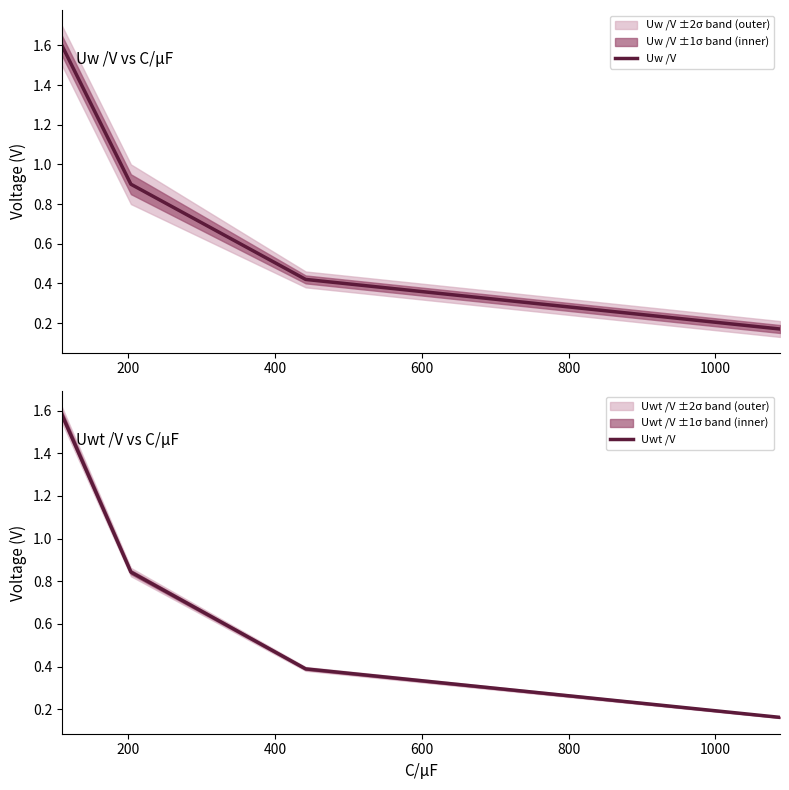

What is the maximum value shown in the chart?

1.6